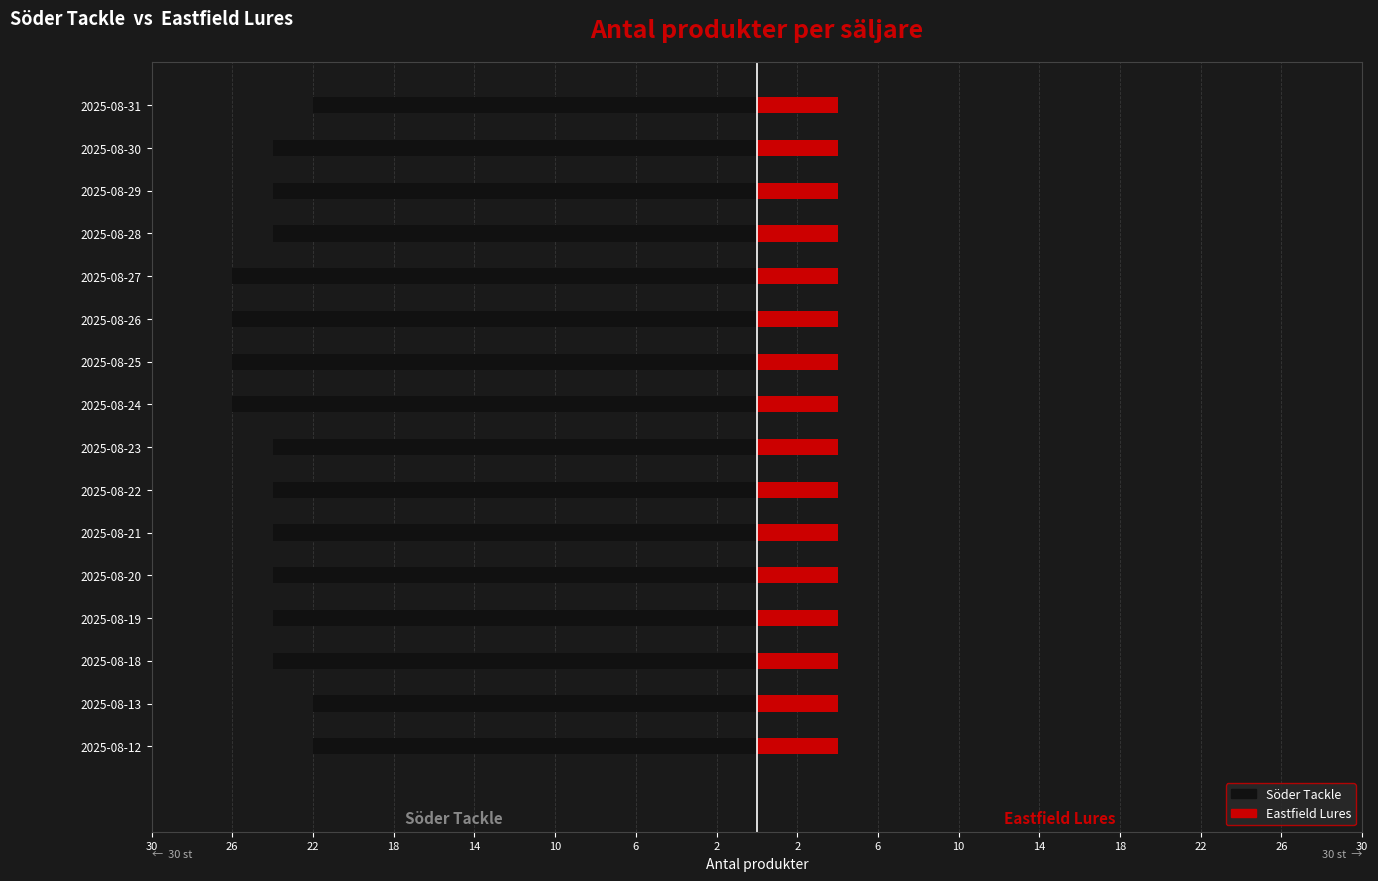

What is the average value of the Söder Tackle series?

-24.1